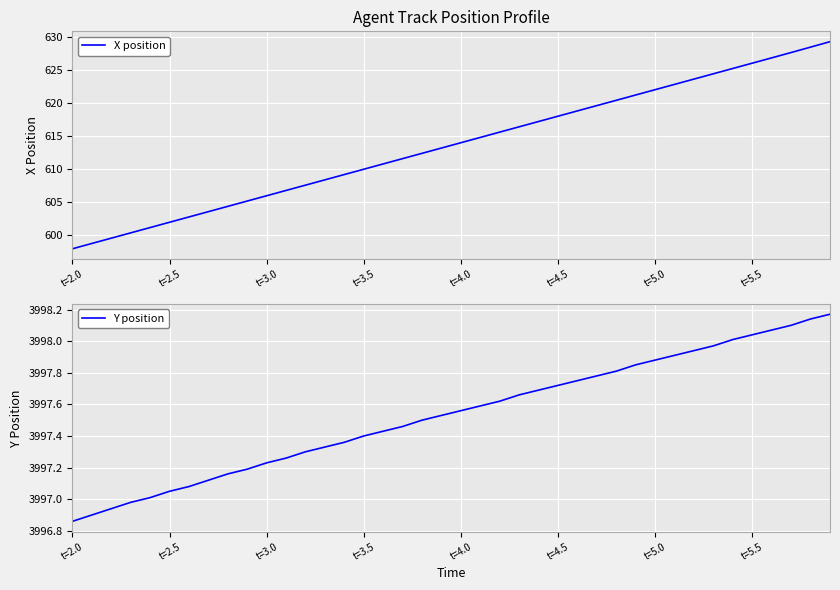

At how many categories does at least one series exceed 1644?

40